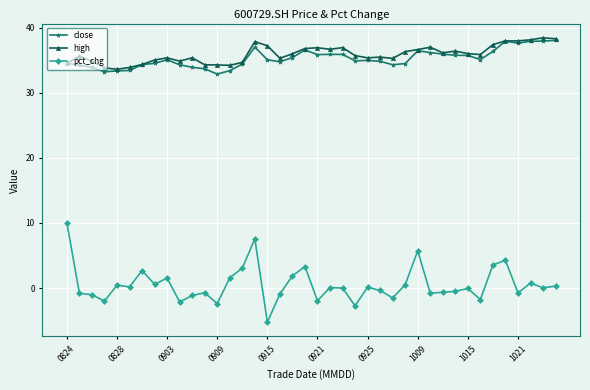

True or false: high has more than 0 points higher than both neighbors.

True